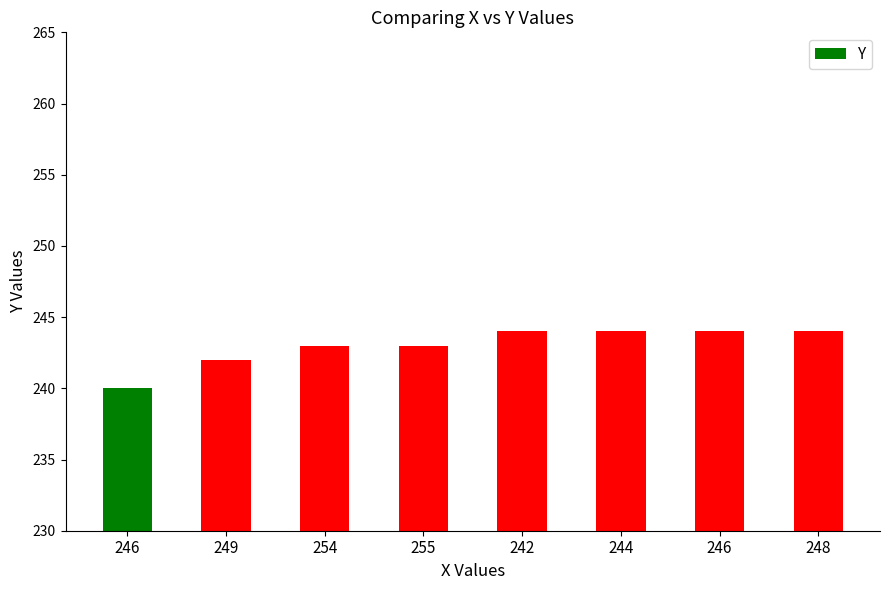

What is the label of the 6th bar from the right?

254